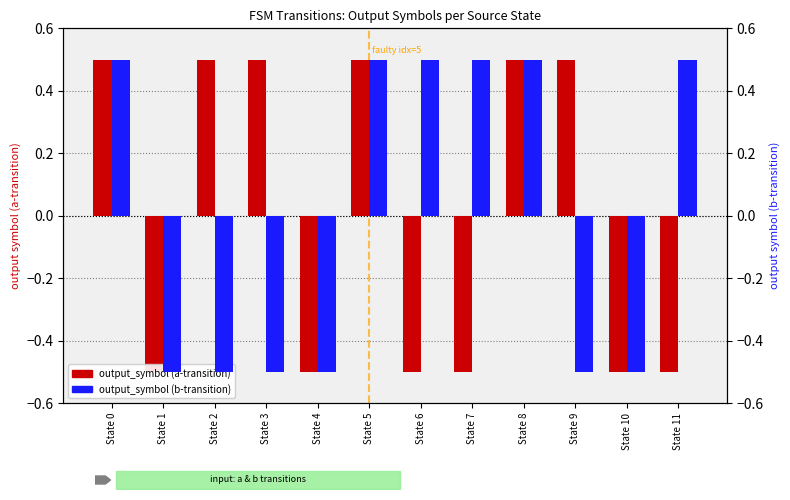

Between State 5 and State 8, which series saw the biggest shift?

output_symbol (a-transition)